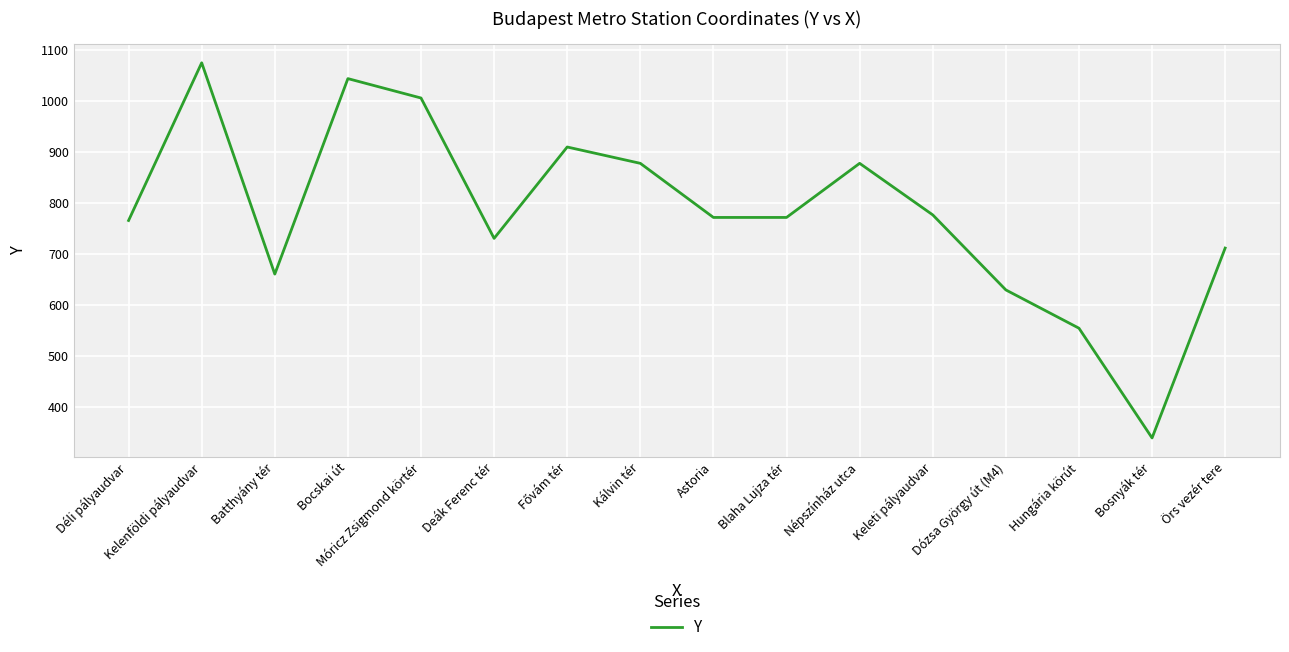

True or false: there are more than 0 points higher than both neighbors.

True